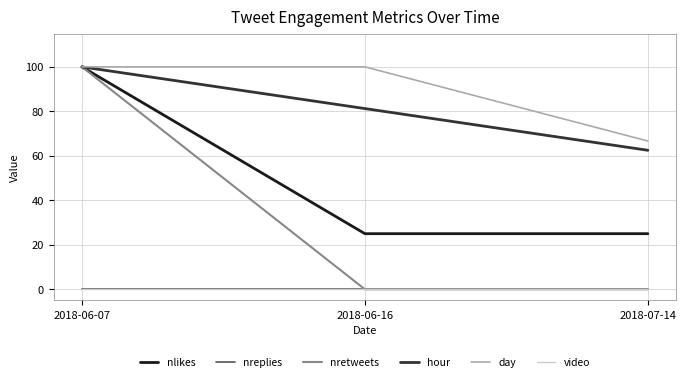

Is this an area chart (filled region under the line)?

No